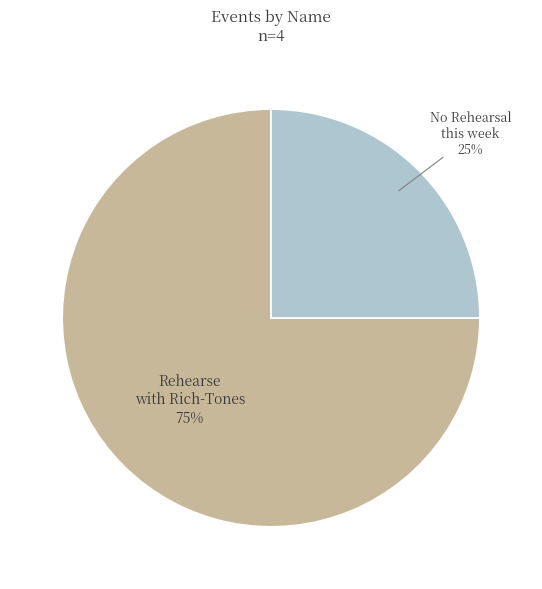

Rank the categories by value from lowest to highest.

No Rehearsal this week, Rehearse with Rich-Tones